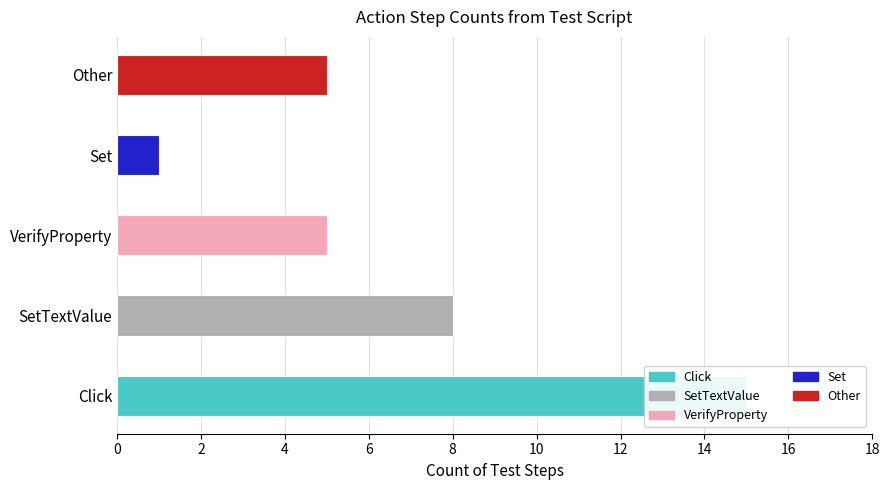

What position from the left is Set?

4